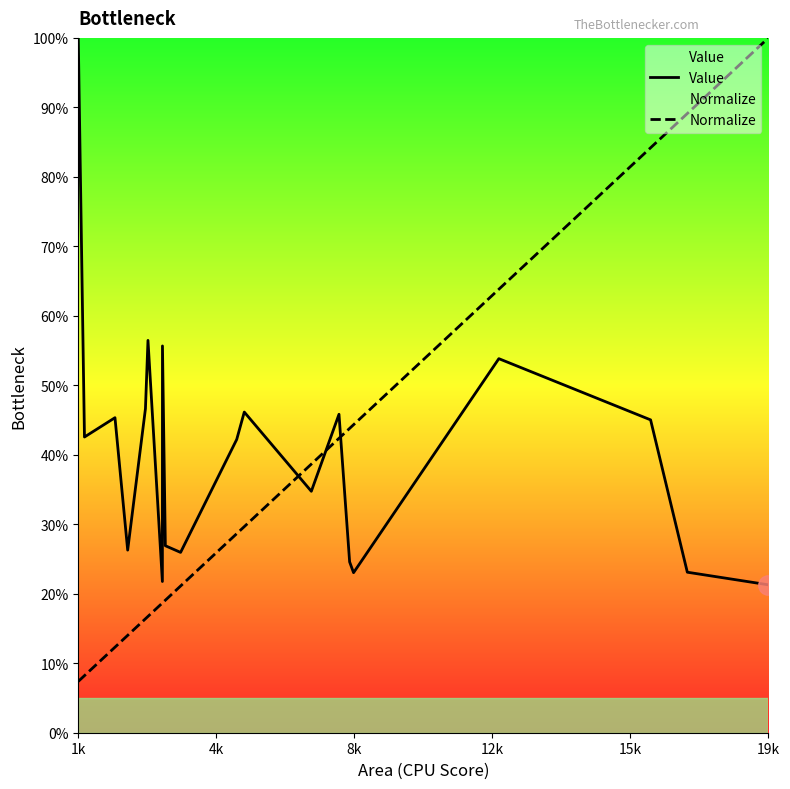

Which series ends up on top after the final intersection of Normalize and Value?

Normalize